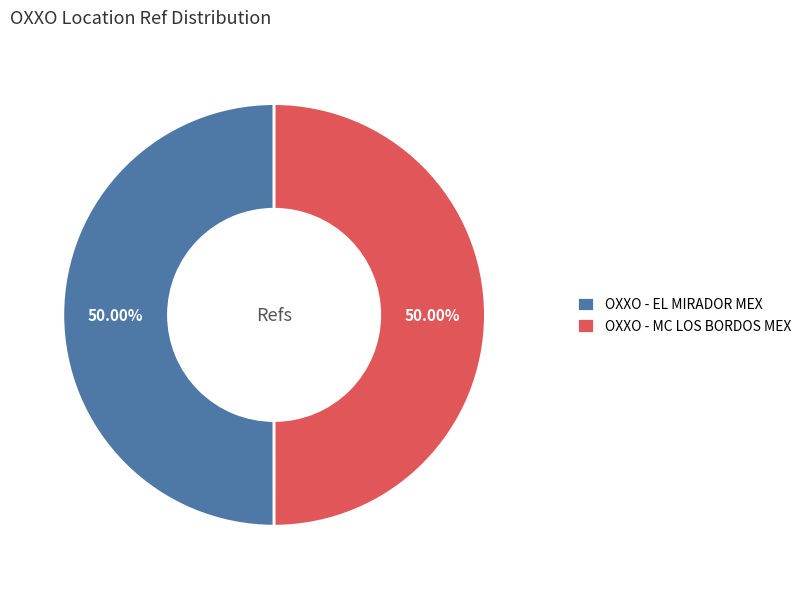

To the nearest percent, what is the average slice percentage?

50%